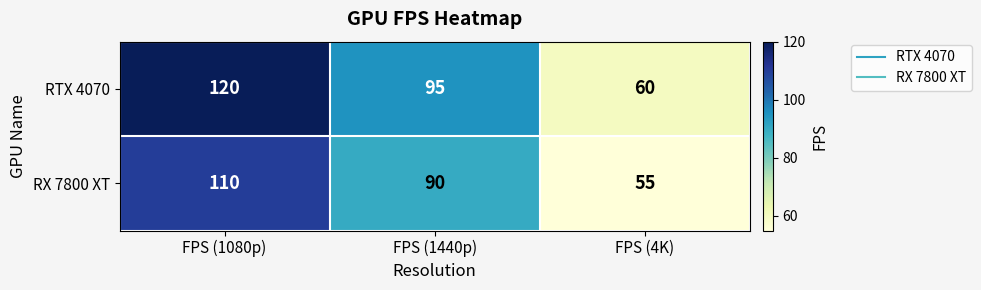

How many series are shown in this chart?

2